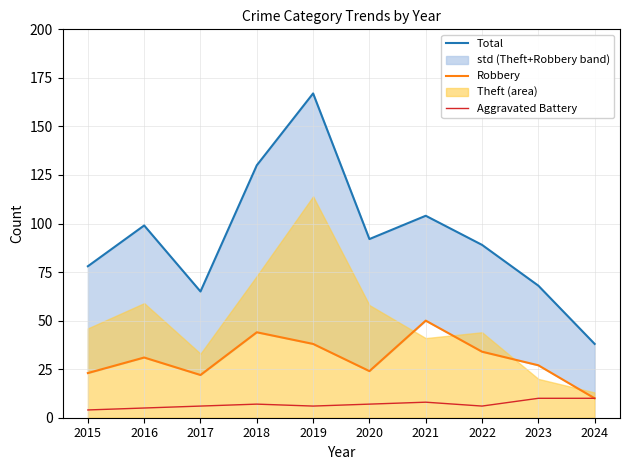

How many interior local peaks does the Robbery series have?

3